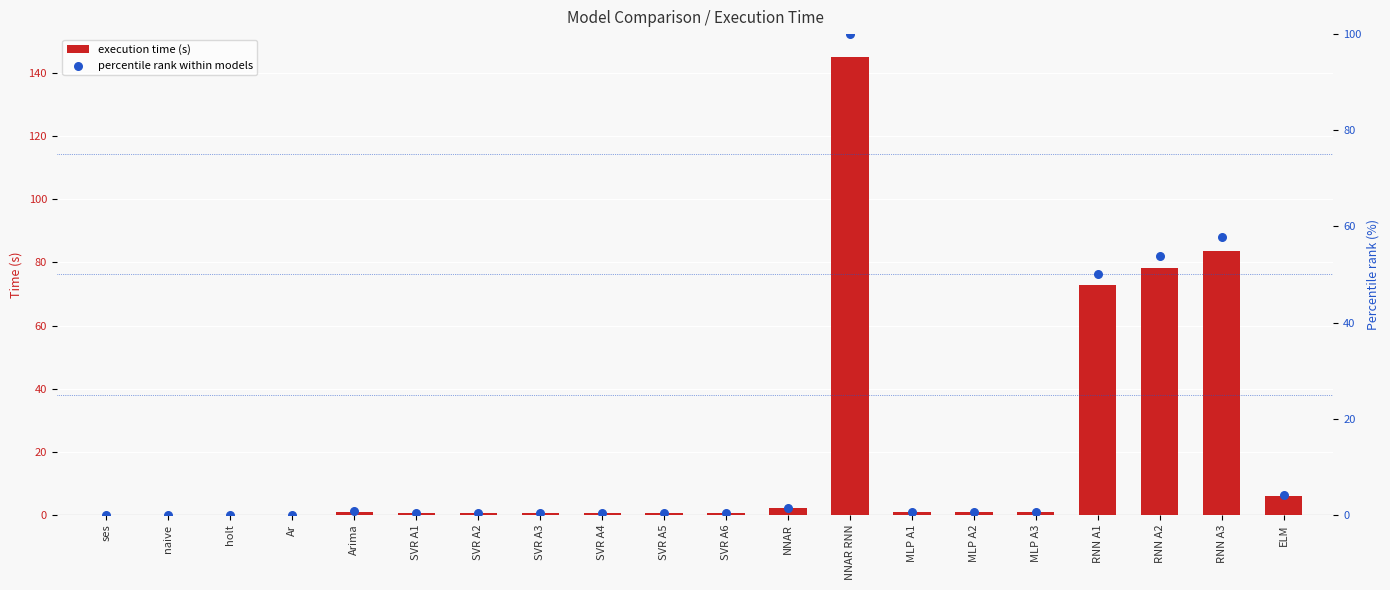

What is the total value across all series at RNN A1?

122.8